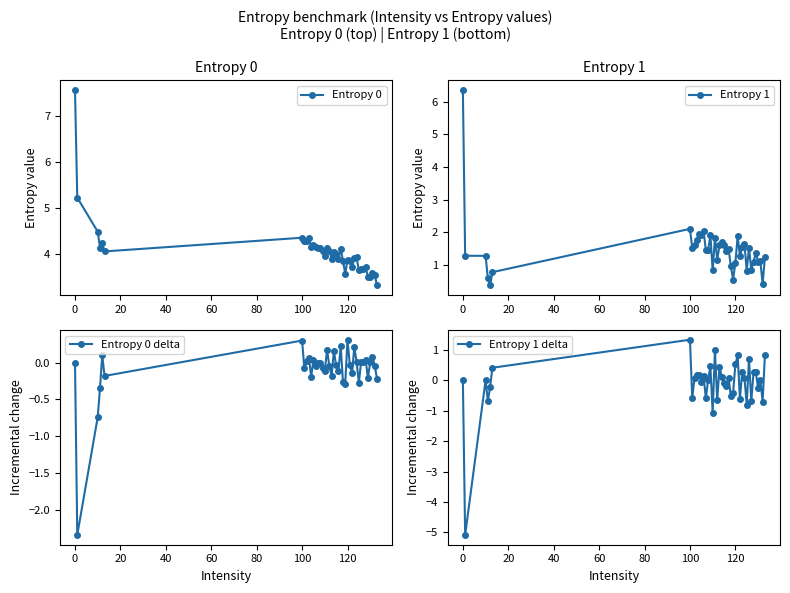

How many lines are shown in the chart?

4